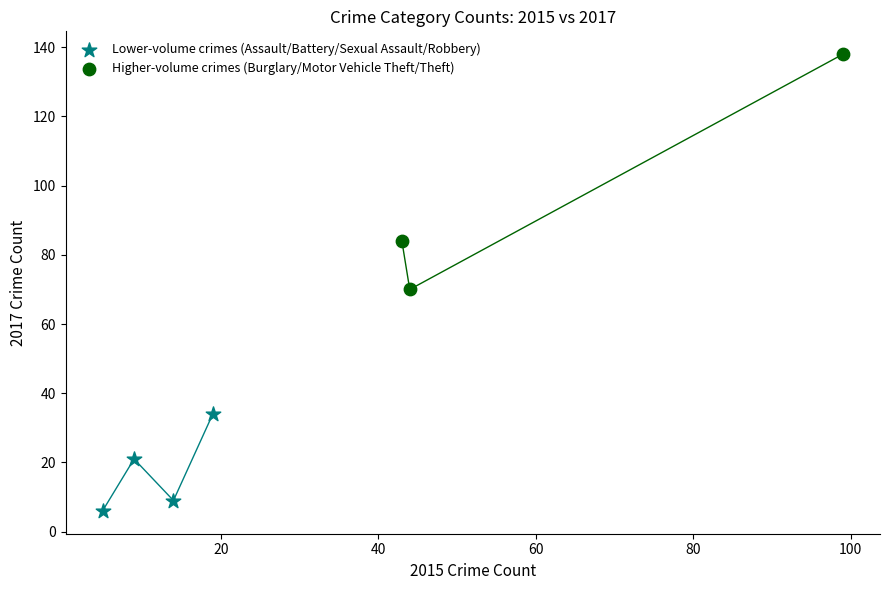

What are all the series names shown in the legend?

Lower-volume crimes (Assault/Battery/Sexual Assault/Robbery), Higher-volume crimes (Burglary/Motor Vehicle Theft/Theft)